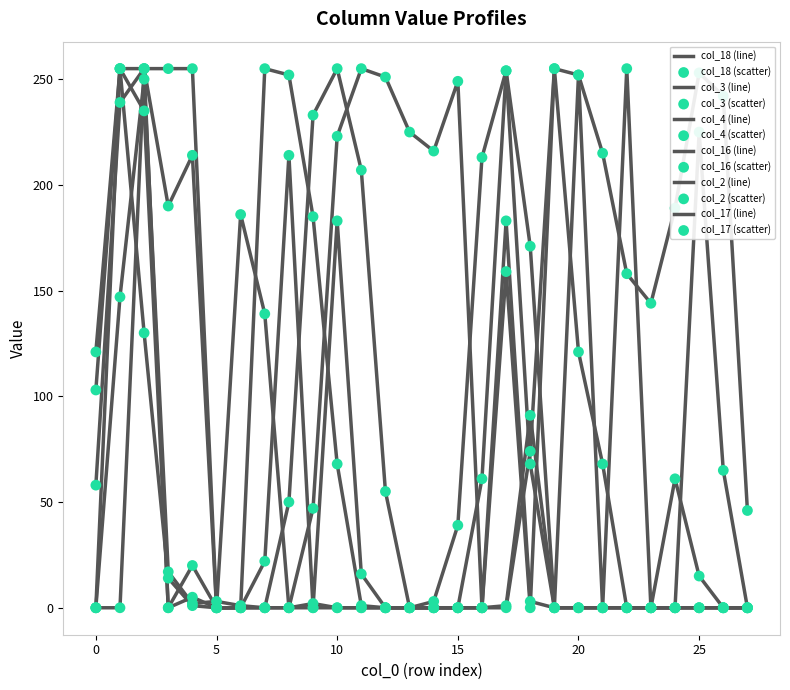

Is this an area chart (filled region under the line)?

No